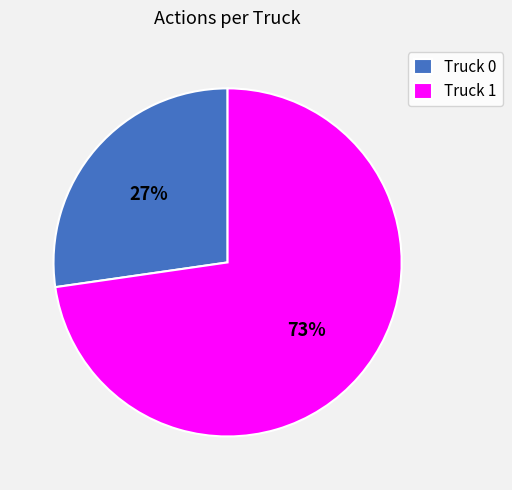

Is the sum of Truck 0 and Truck 1 greater than half?

Yes